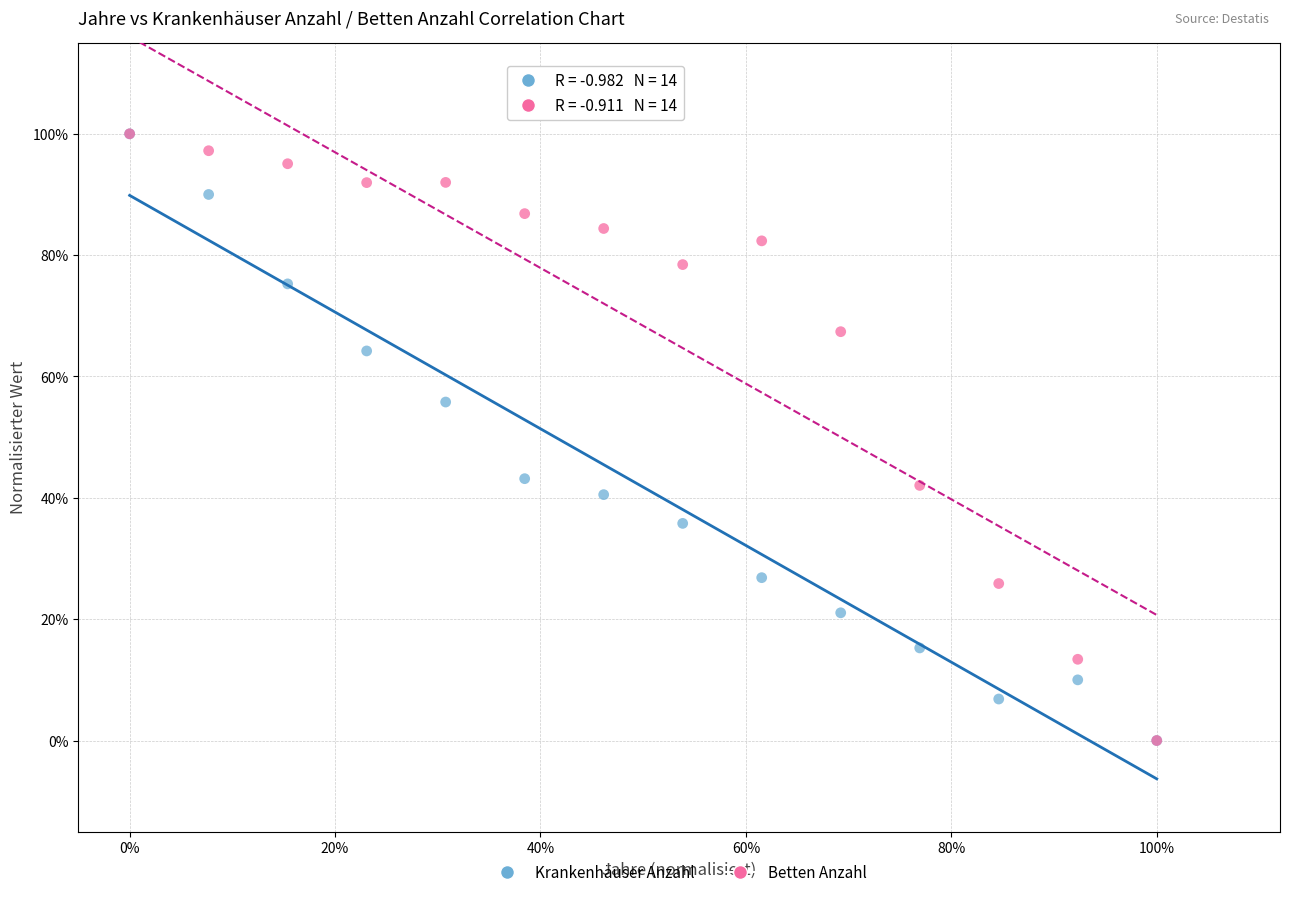

What are all the series names shown in the legend?

Krankenhäuser Anzahl, Betten Anzahl